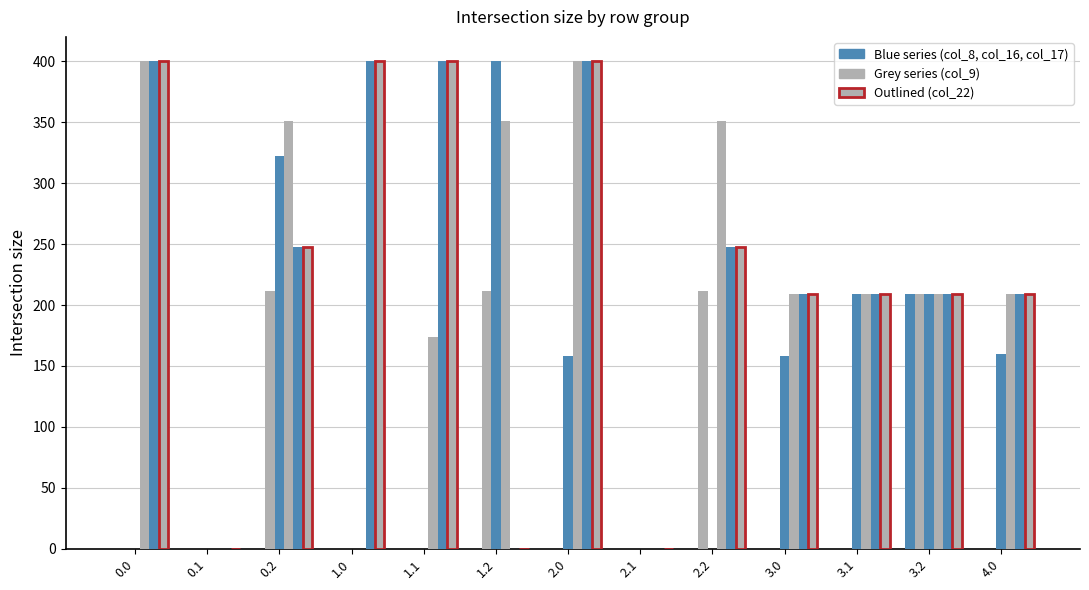

How many groups of bars are there?

13